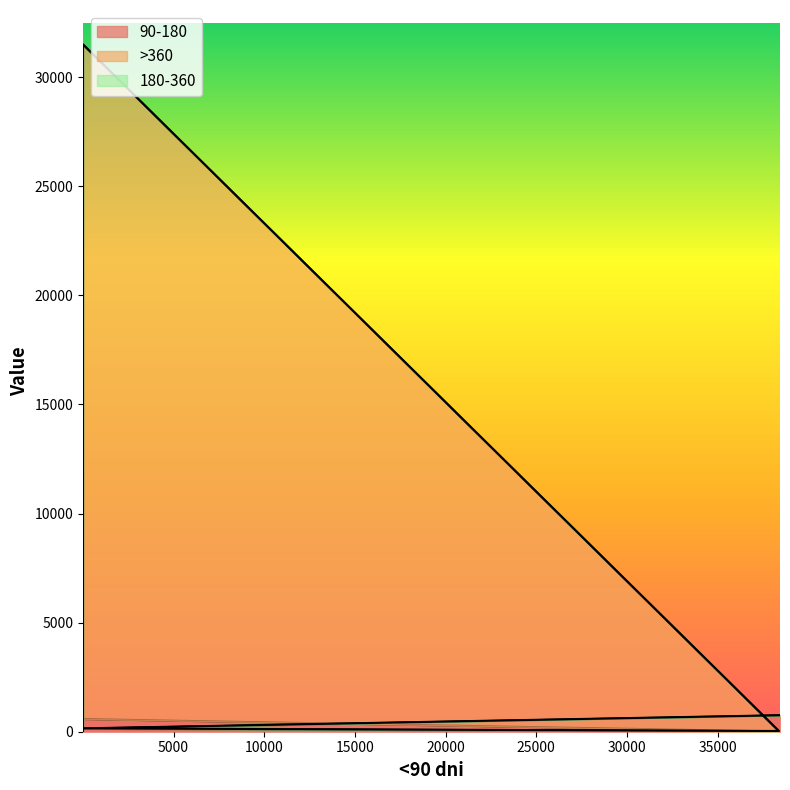

What is the minimum value for 90-180?

11